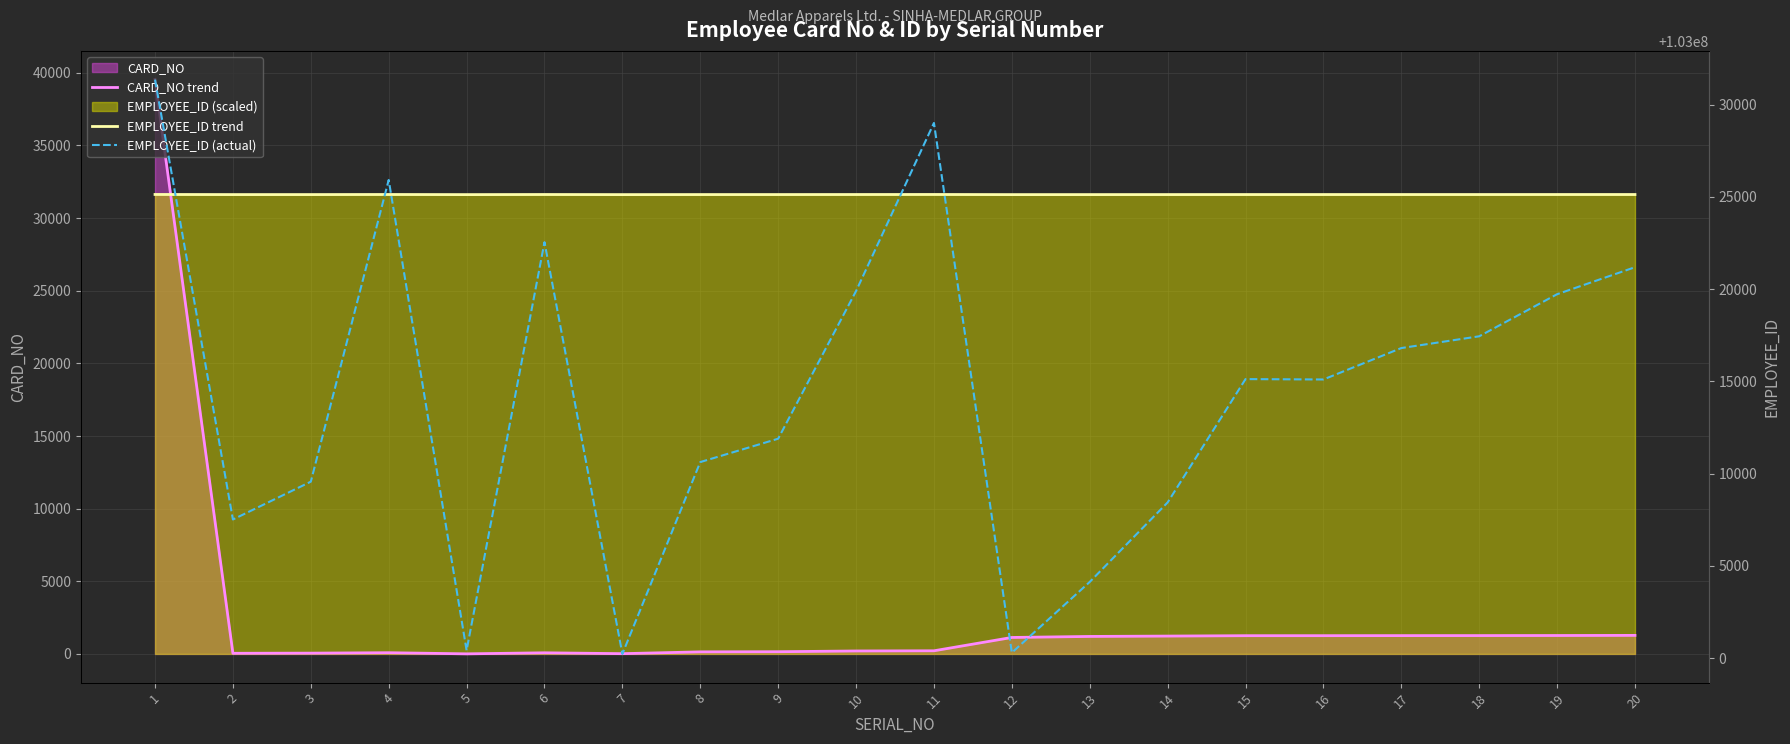

Rank the categories by EMPLOYEE_ID trend value from lowest to highest.

7, 12, 5, 13, 2, 14, 3, 8, 9, 16, 15, 17, 18, 19, 10, 20, 6, 4, 11, 1